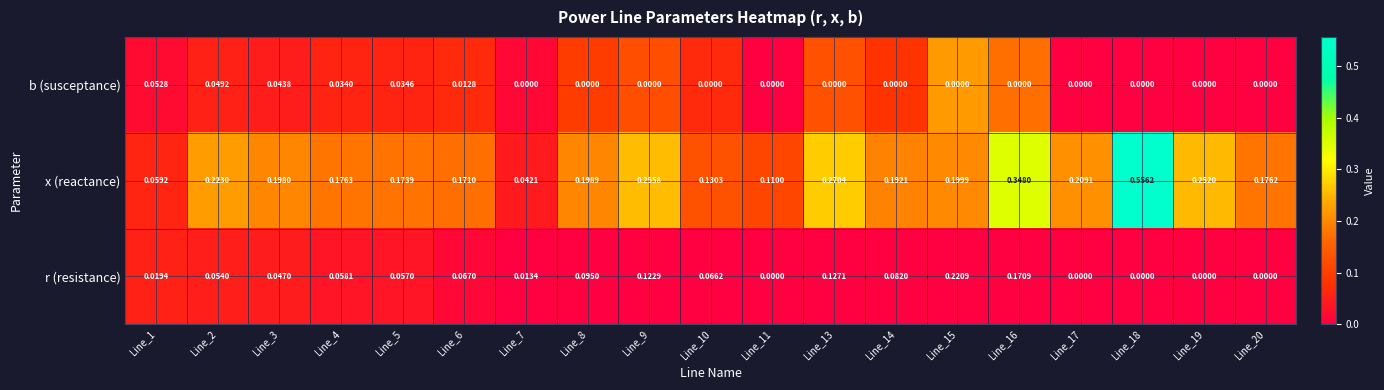

Which series has the widest spread of values?

x (reactance)